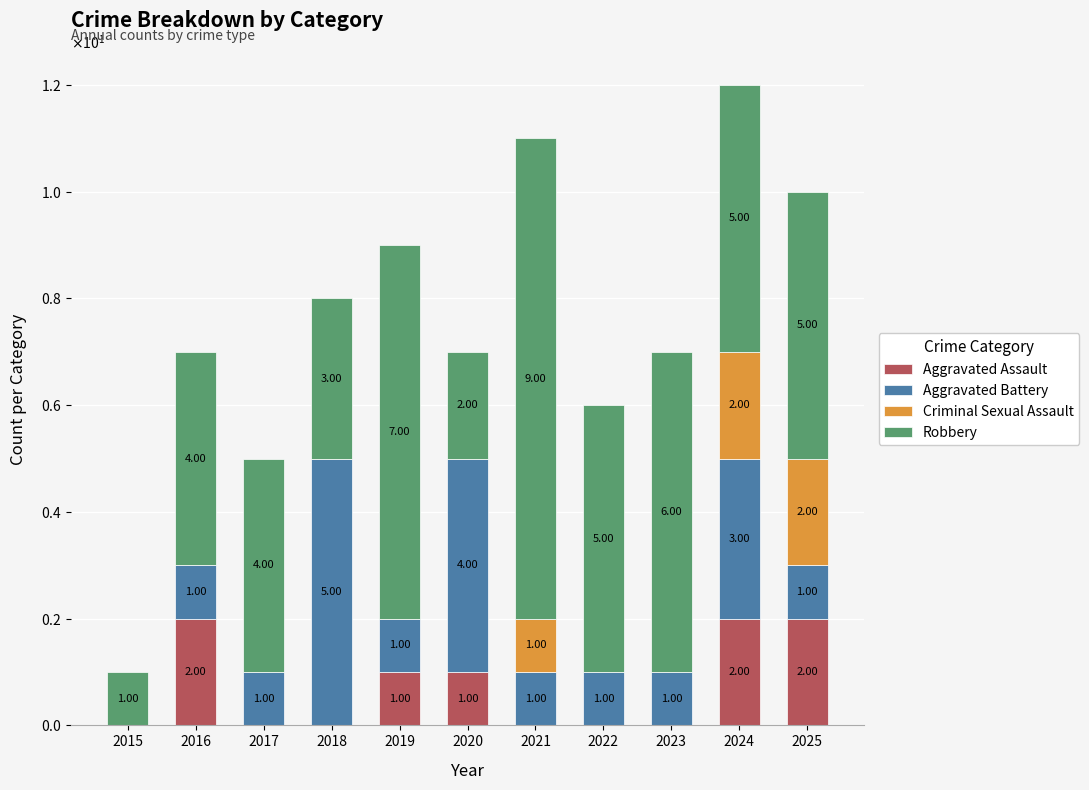

At which category is the sum across all series the highest?

2024